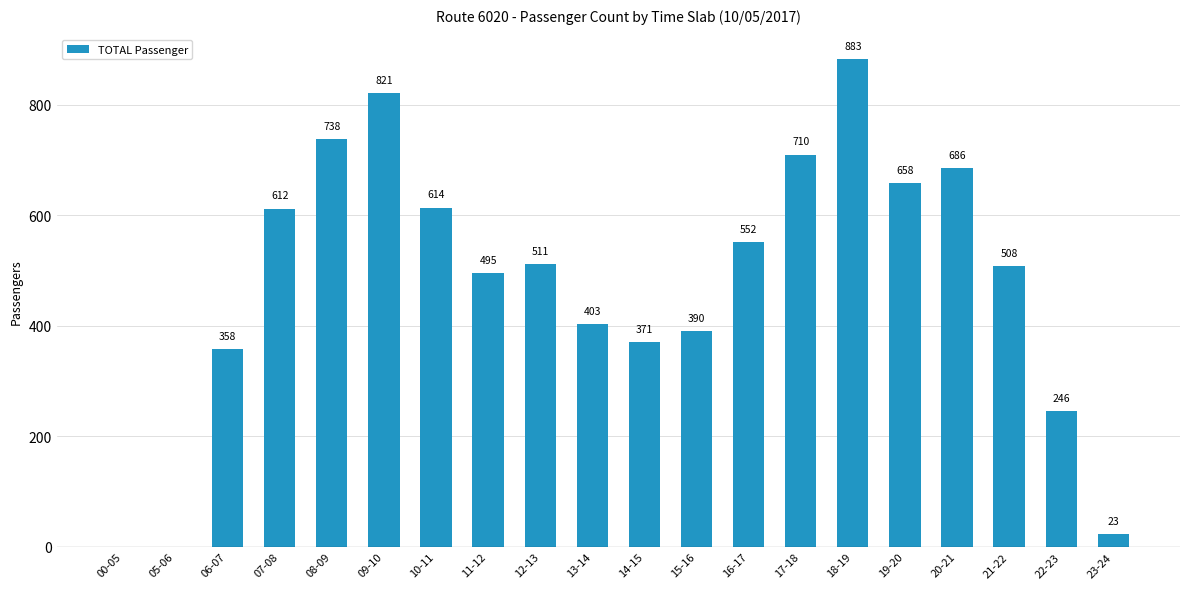

What is the sum of the values at 00-05 and 23-24?

23